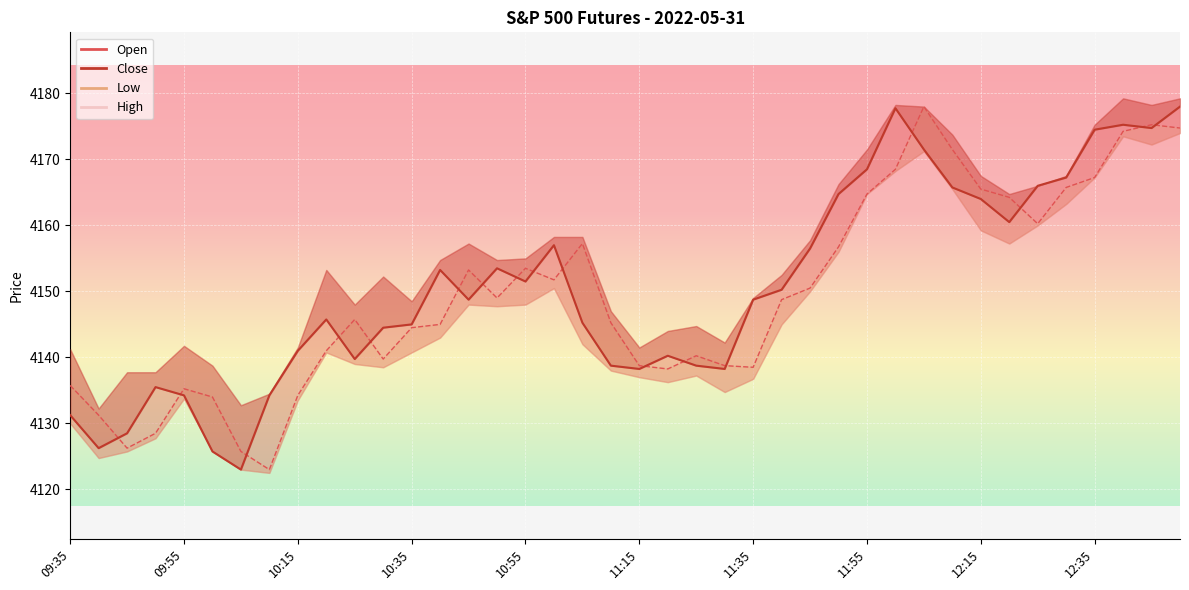

How many data points does each series have?

40